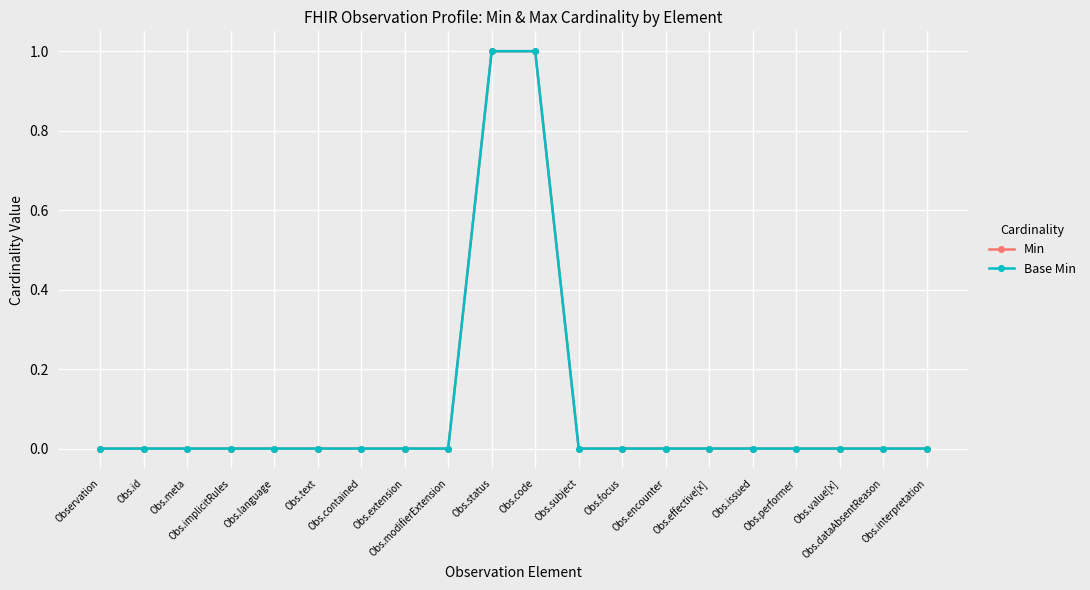

Reading left to right, transcribe all the data shown in this chart.

Min: 0	0	0	0	0	0	0	0	0	1	1	0	0	0	0	0	0	0	0	0
Base Min: 0	0	0	0	0	0	0	0	0	1	1	0	0	0	0	0	0	0	0	0